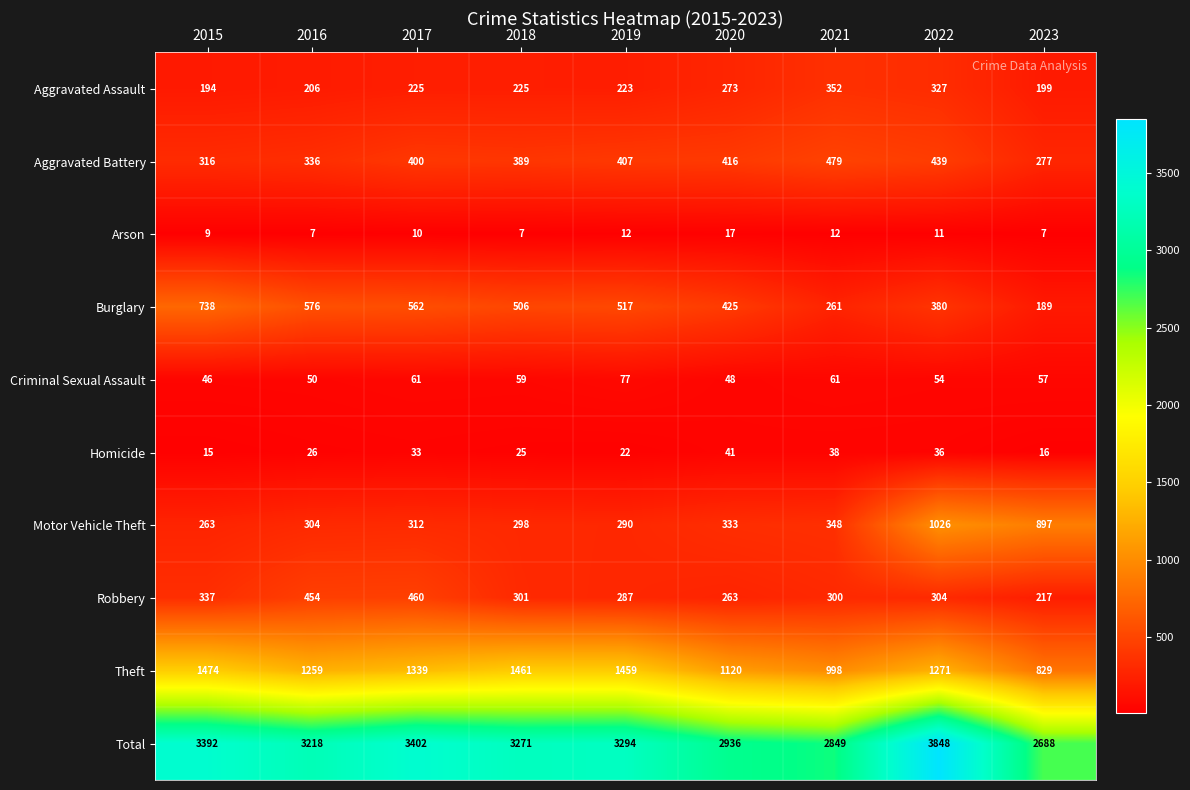

Which series has the largest total across all categories?

Total